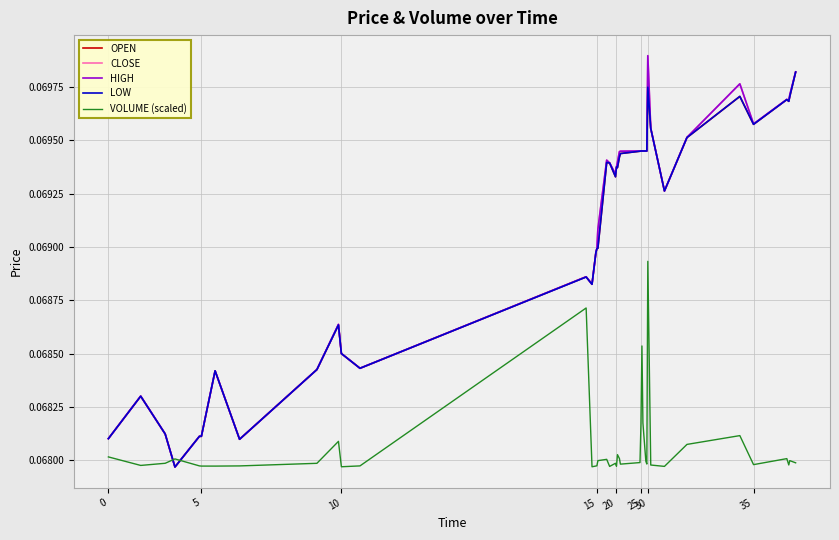

Does the chart display data point markers on the line(s)?

No